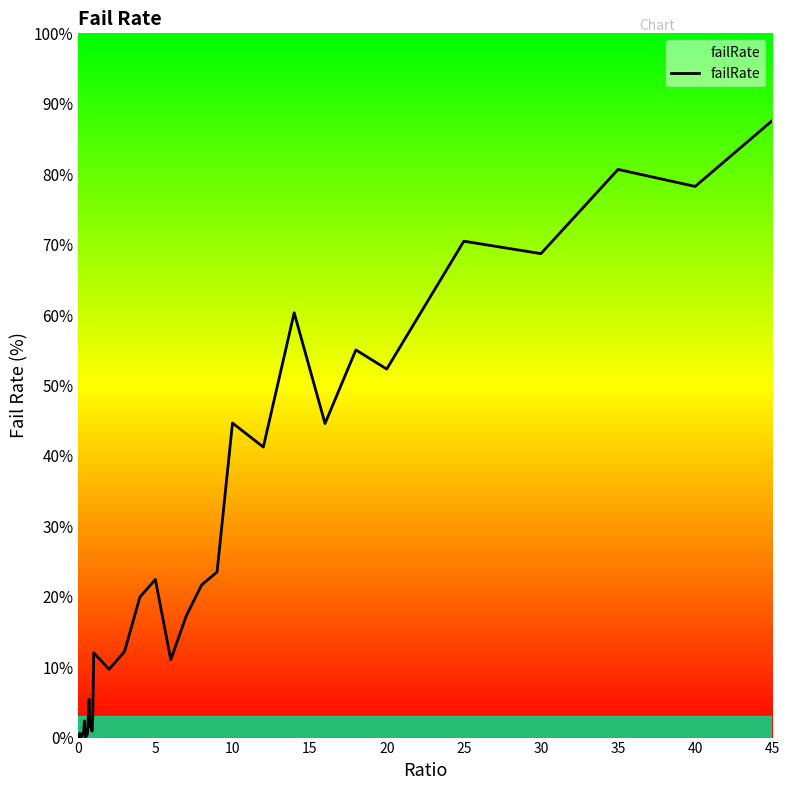

What is the greatest value displayed?

87.6